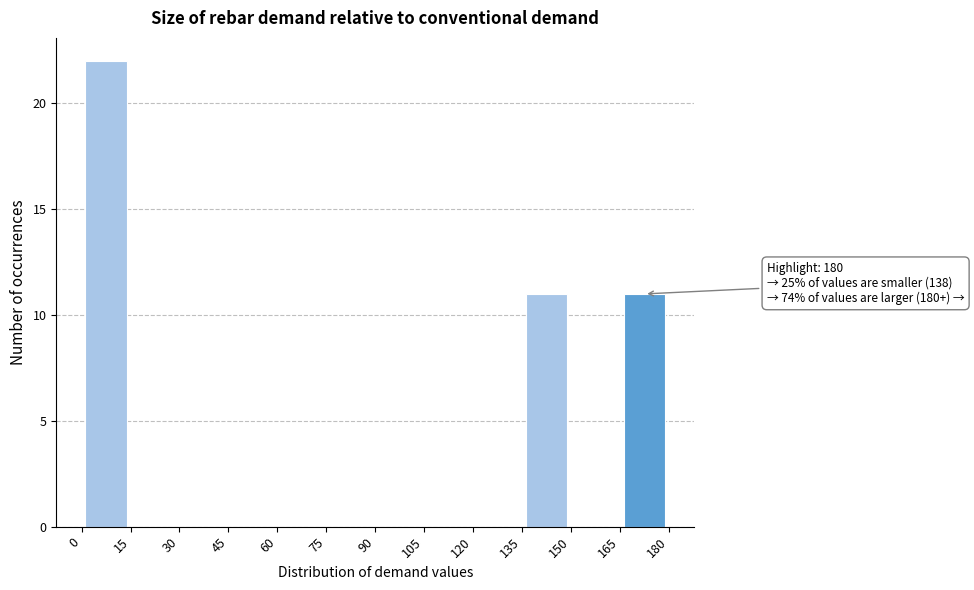

Over which range of the x-axis is the bar tallest?

0 to 15